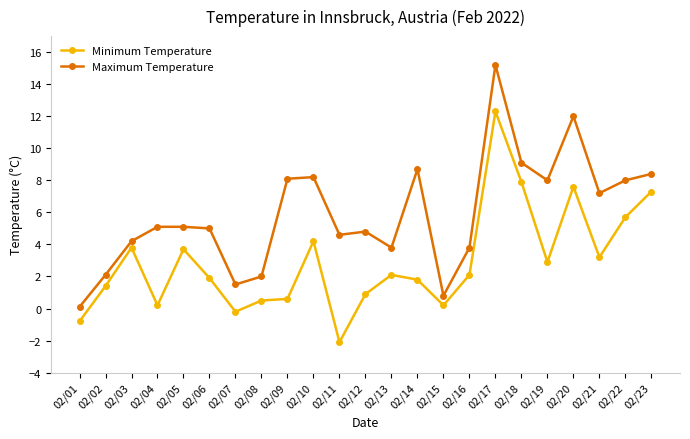

Is it true that Minimum Temperature equals 5.7 at 02/22?

True